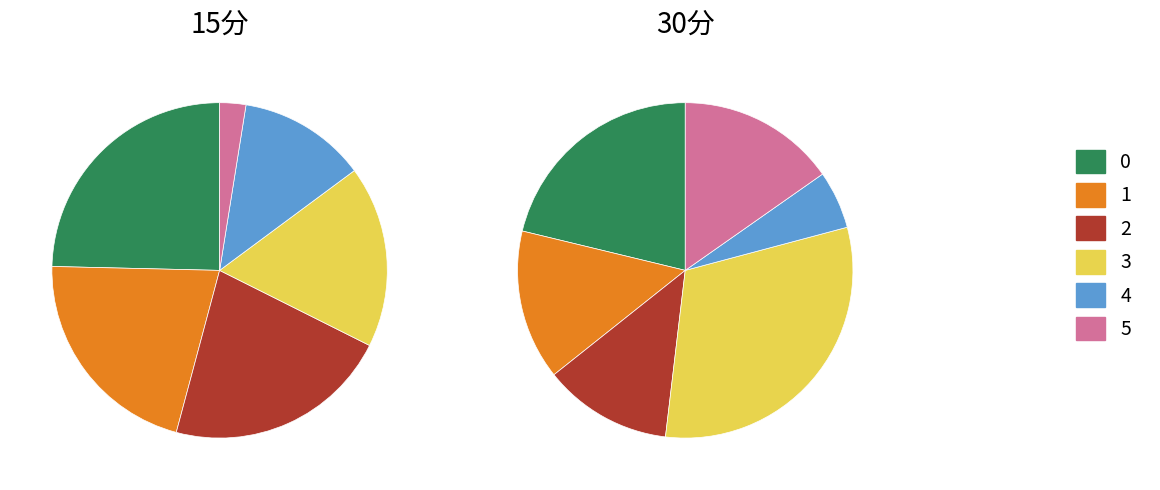

Count the number of slices in the pie.

6